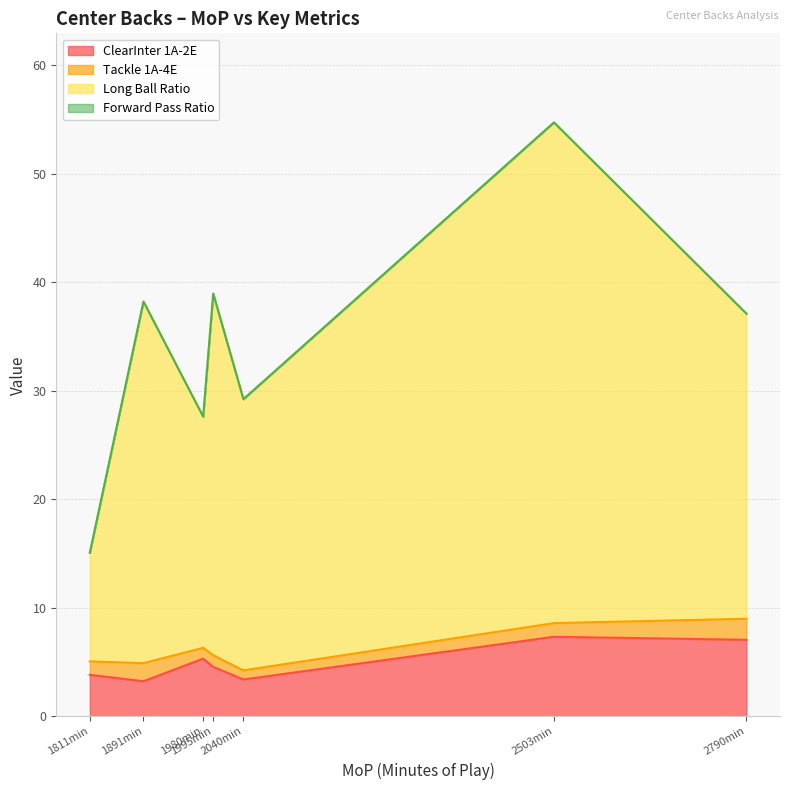

What is the minimum value for ClearInter 1A-2E?

3.2